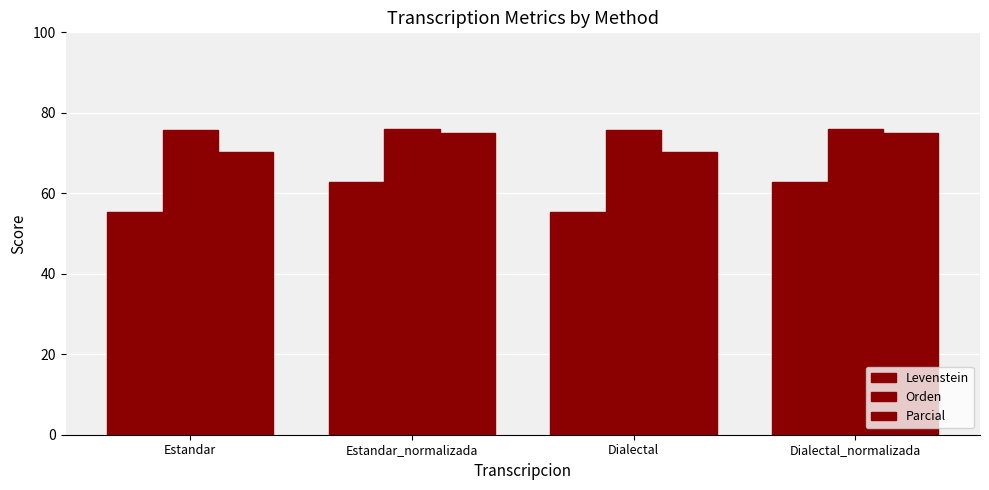

True or false: Parcial has a value of 32.3 at Estandar_normalizada.

False